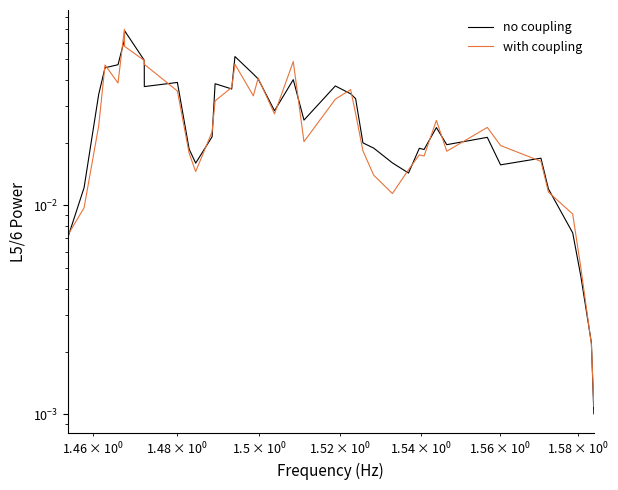

True or false: no coupling has more than 0 interior local peaks.

True